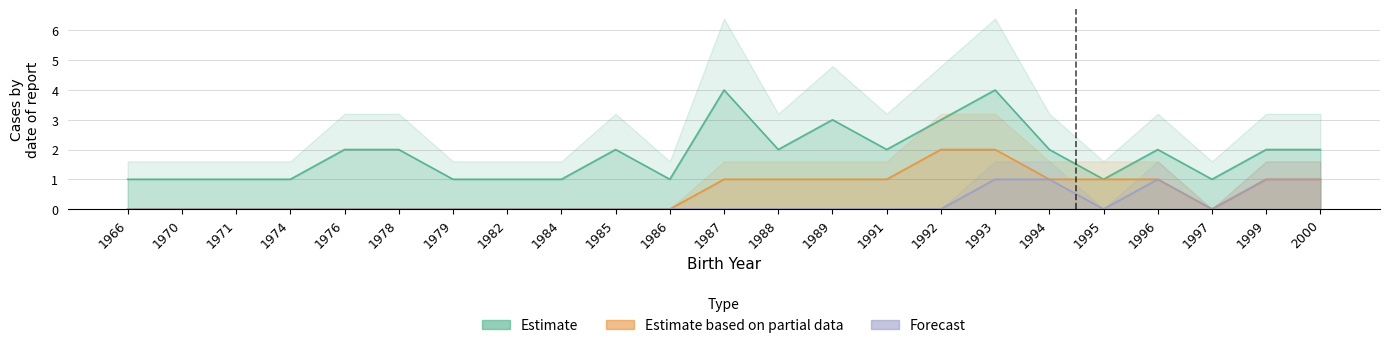

Which series has the widest spread of values?

Estimate